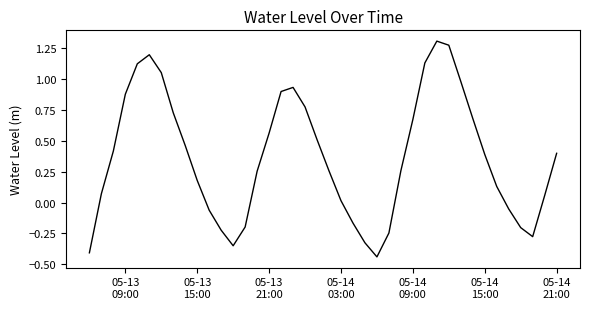

What is the difference between the maximum and second lowest values?

1.7